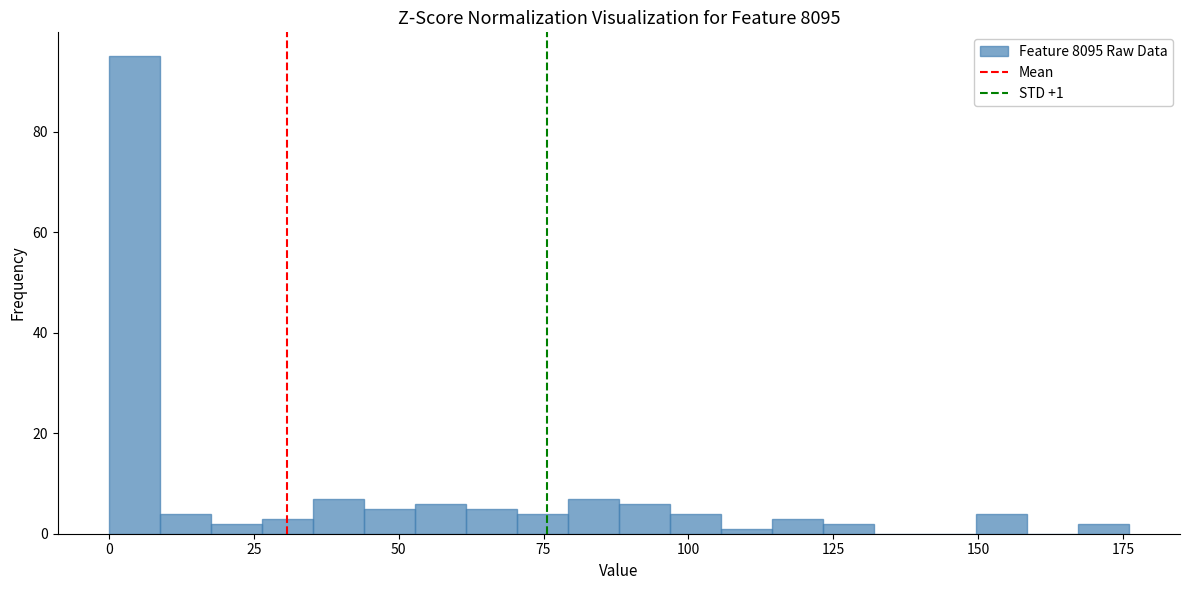

Read against the x-axis, roughly where is the centre of the tallest bar?

5